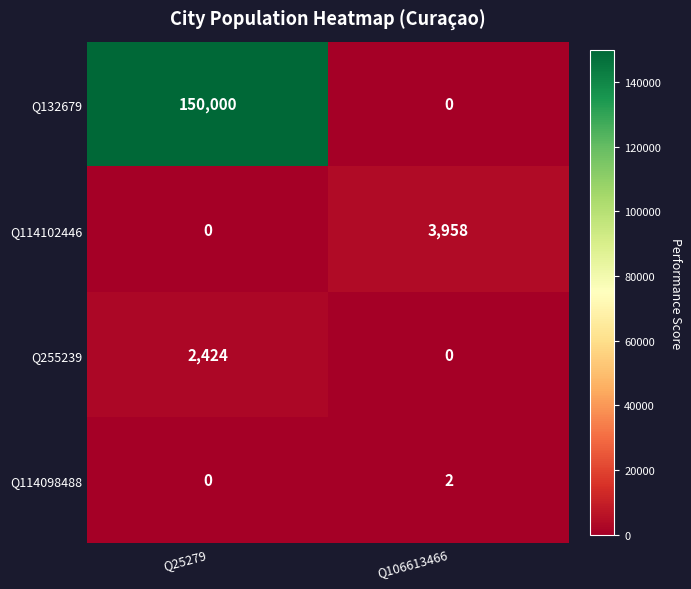

Rank the series by their maximum value, from lowest to highest.

Q114098488, Q255239, Q114102446, Q132679